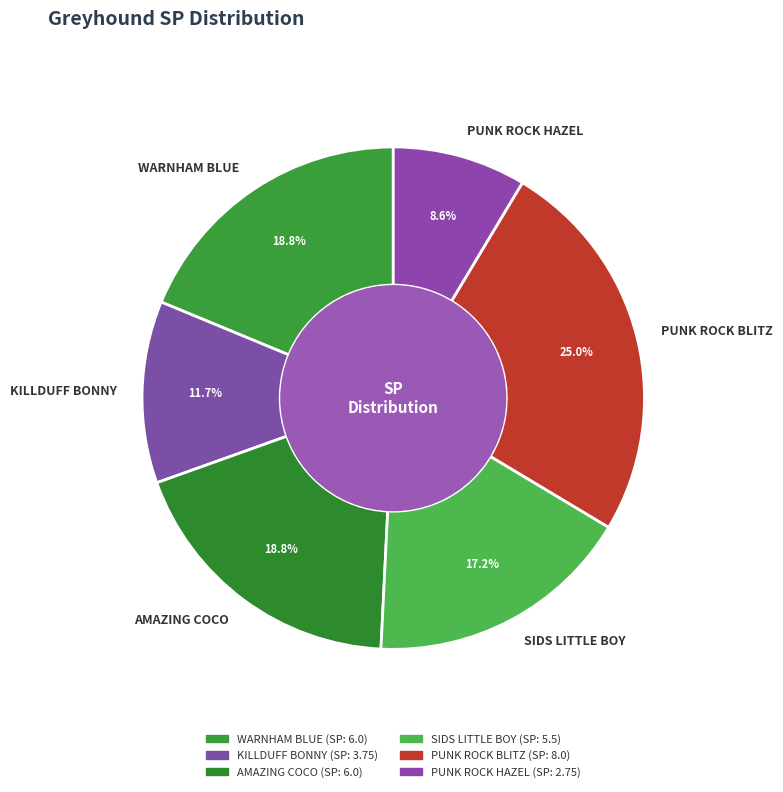

How many slices are in this pie chart?

6